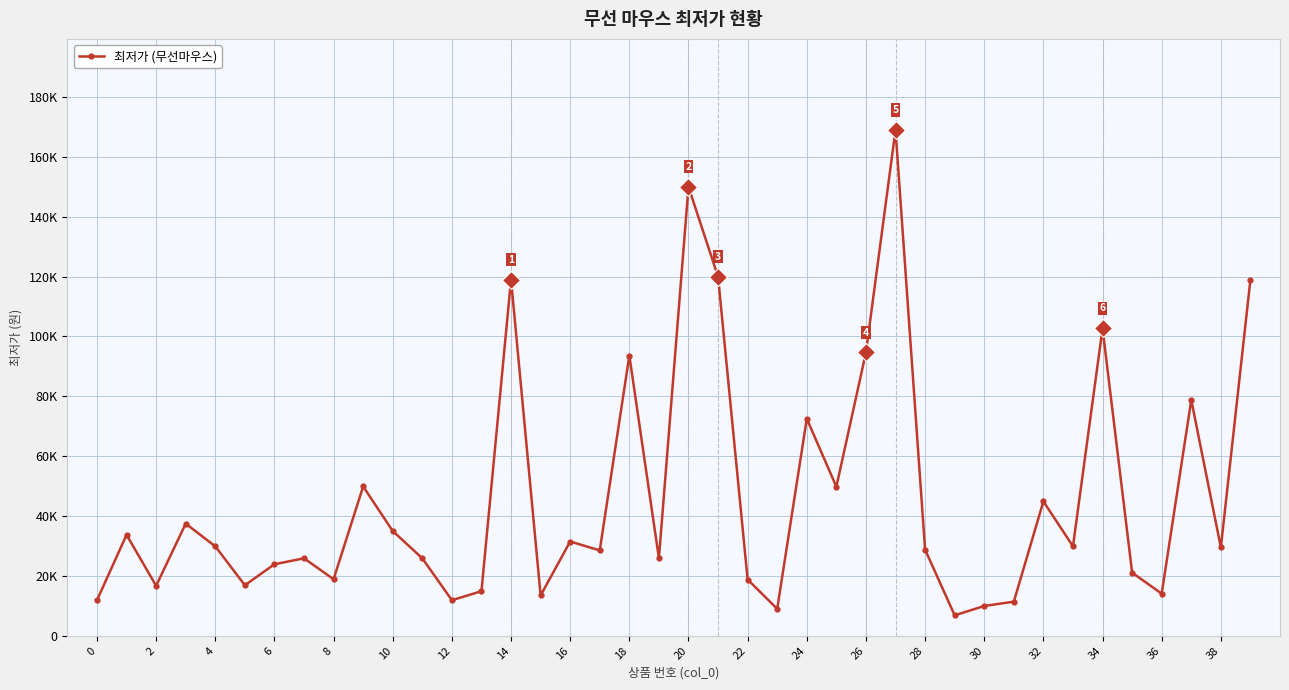

Is this an area chart (filled region under the line)?

No